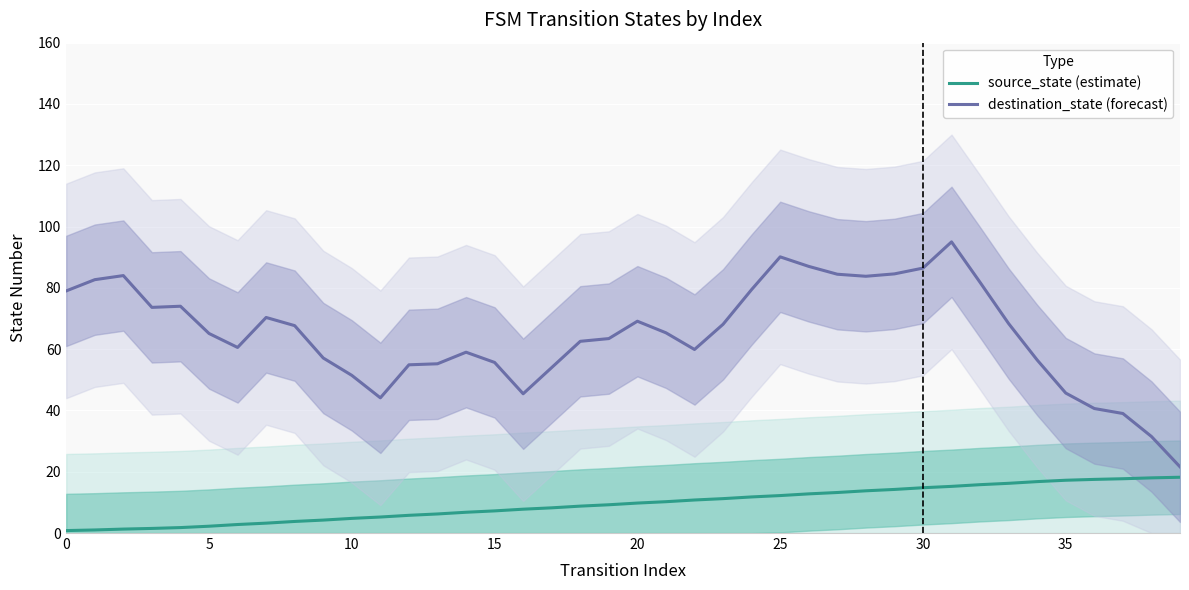

True or false: source_state (estimate) has more than 1 points higher than both neighbors.

False